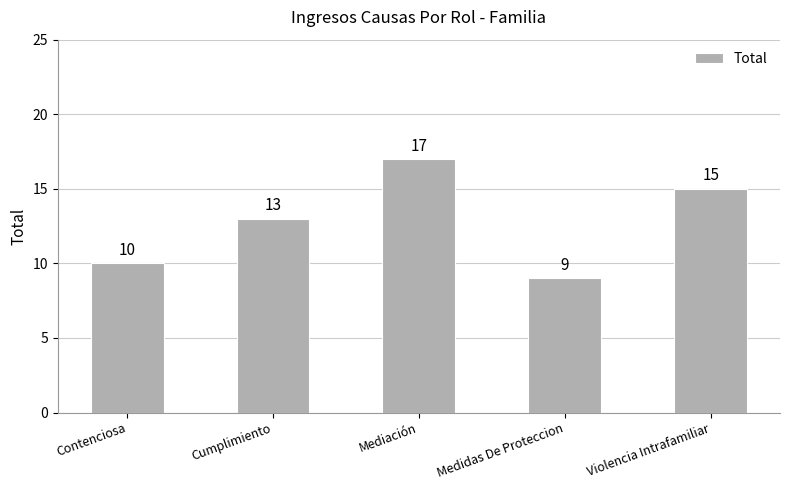

What is the difference between the values at Violencia Intrafamiliar and Cumplimiento?

2